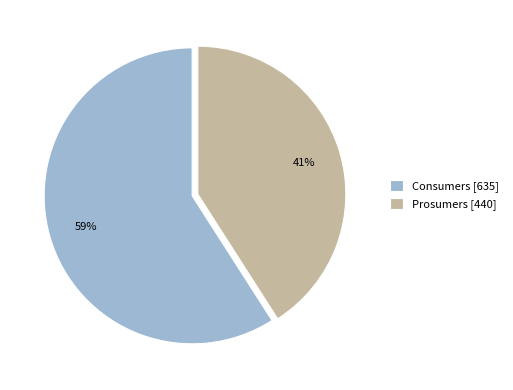

Combined, do Consumers and Prosumers account for over 50%?

Yes